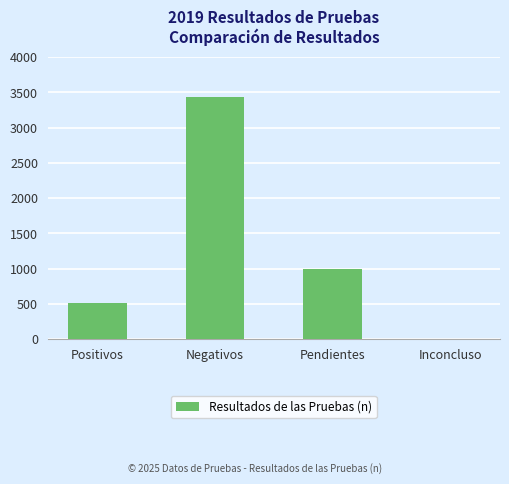

At which label is the value closest to 1719?

Pendientes